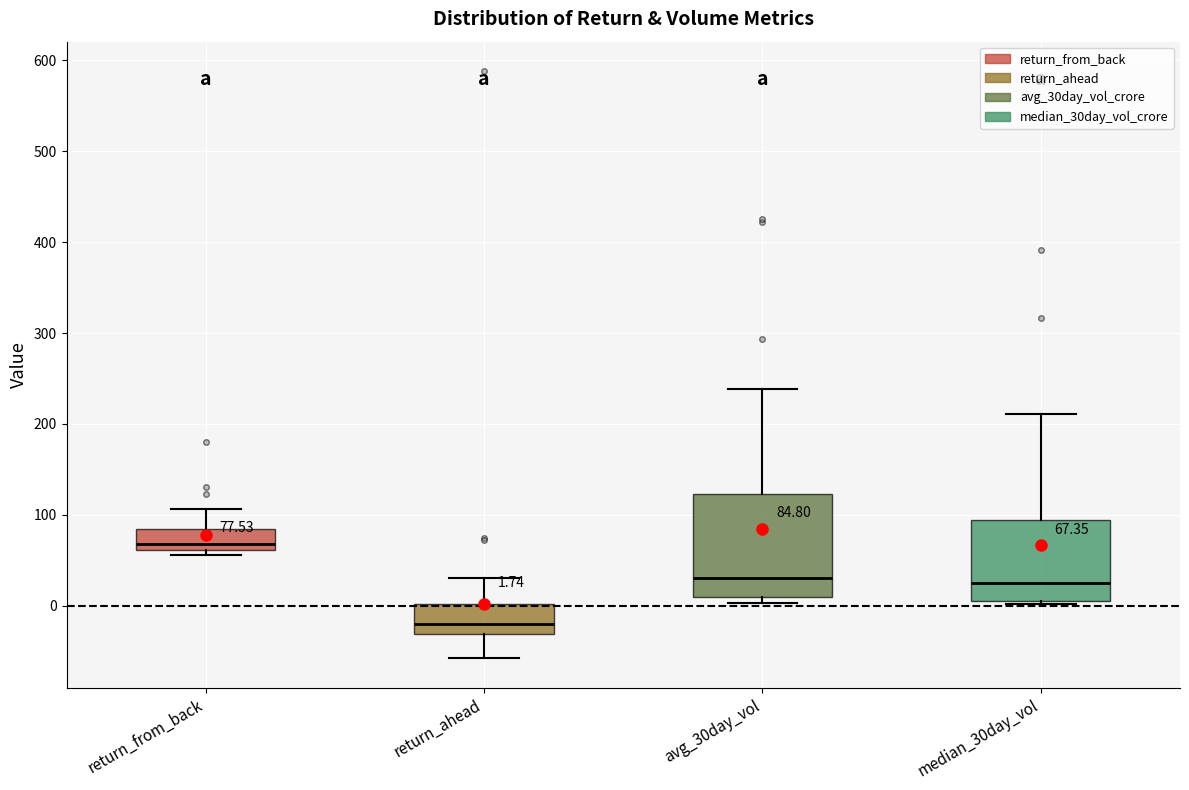

Comparing the boxes themselves (not the whiskers), which one is the tallest?

avg_30day_vol